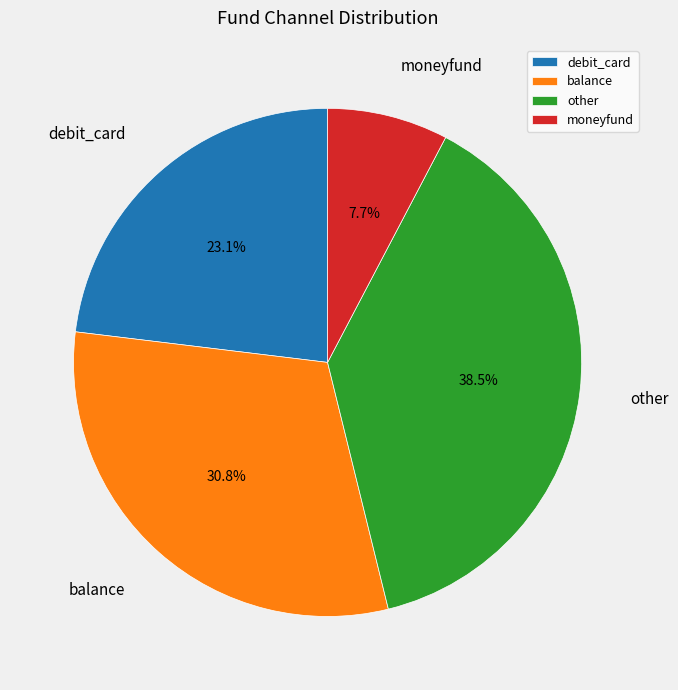

Between moneyfund and other, which is larger?

other